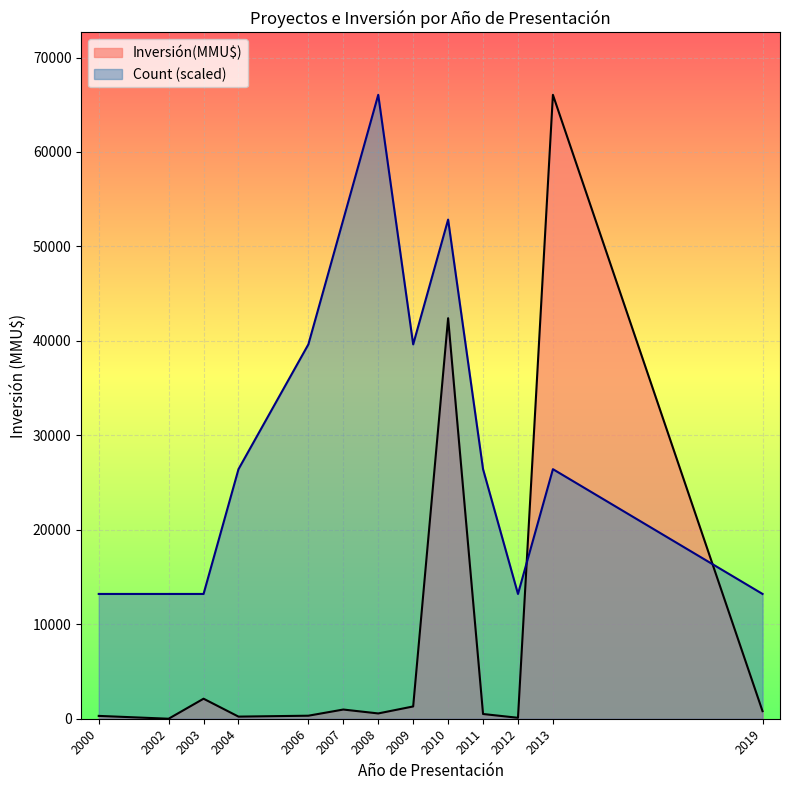

How many distinct data groups are displayed?

2